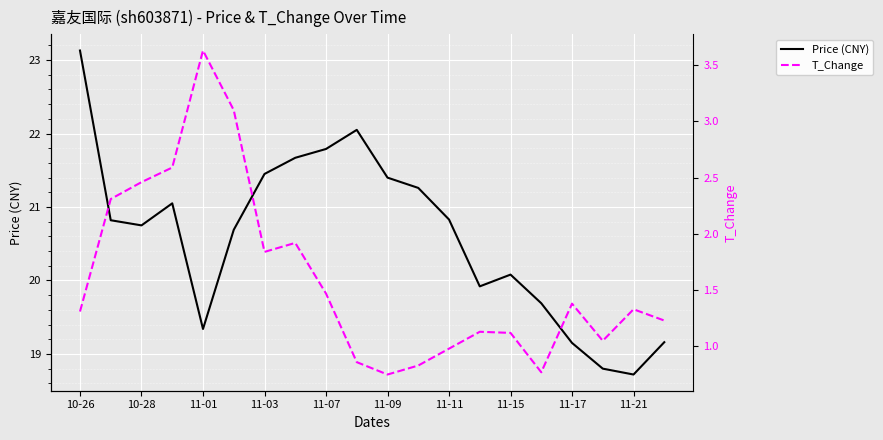

True or false: Price (CNY) has a value of 26.5 at 11-15.

False